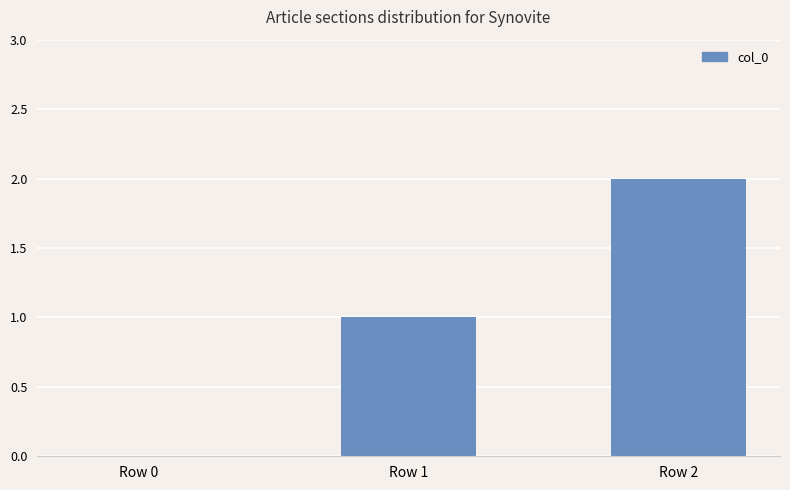

The chart shows a value of 2 at Row 2. True or false?

True